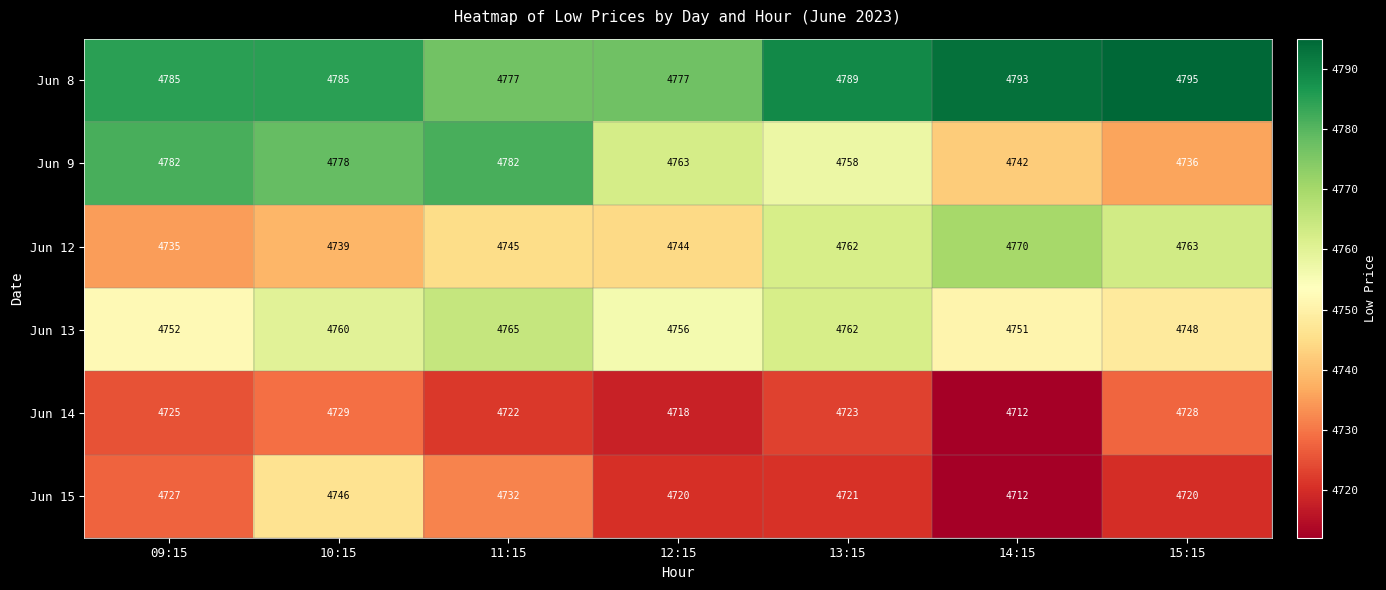

What is the sum of the Jun 15 values at 13:15 and 12:15?

9441